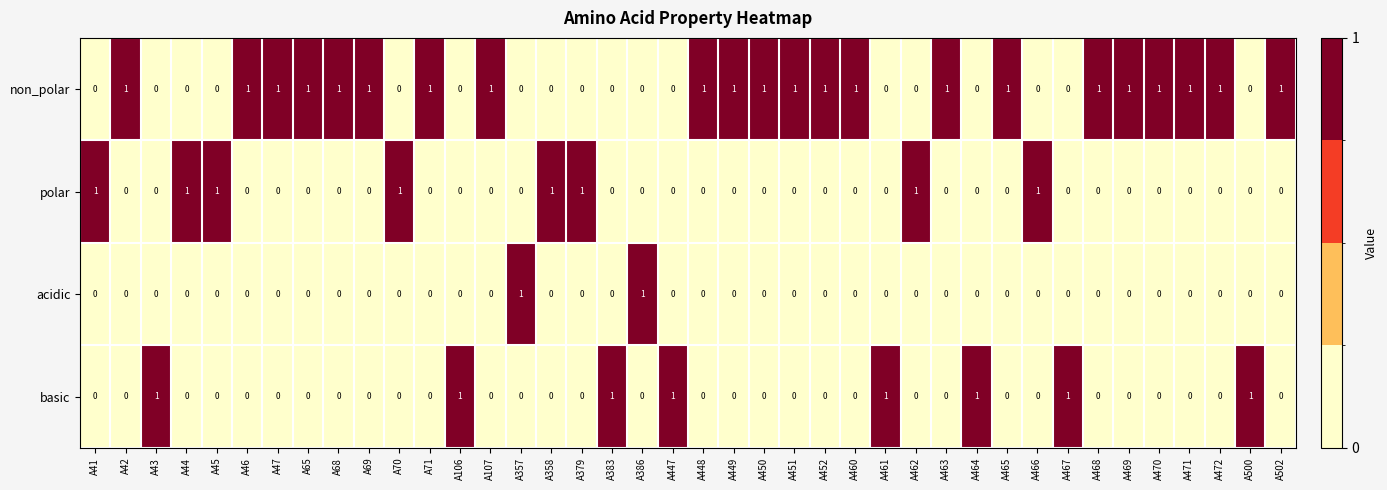

Count the acidic values in the range 0 to 1.

40